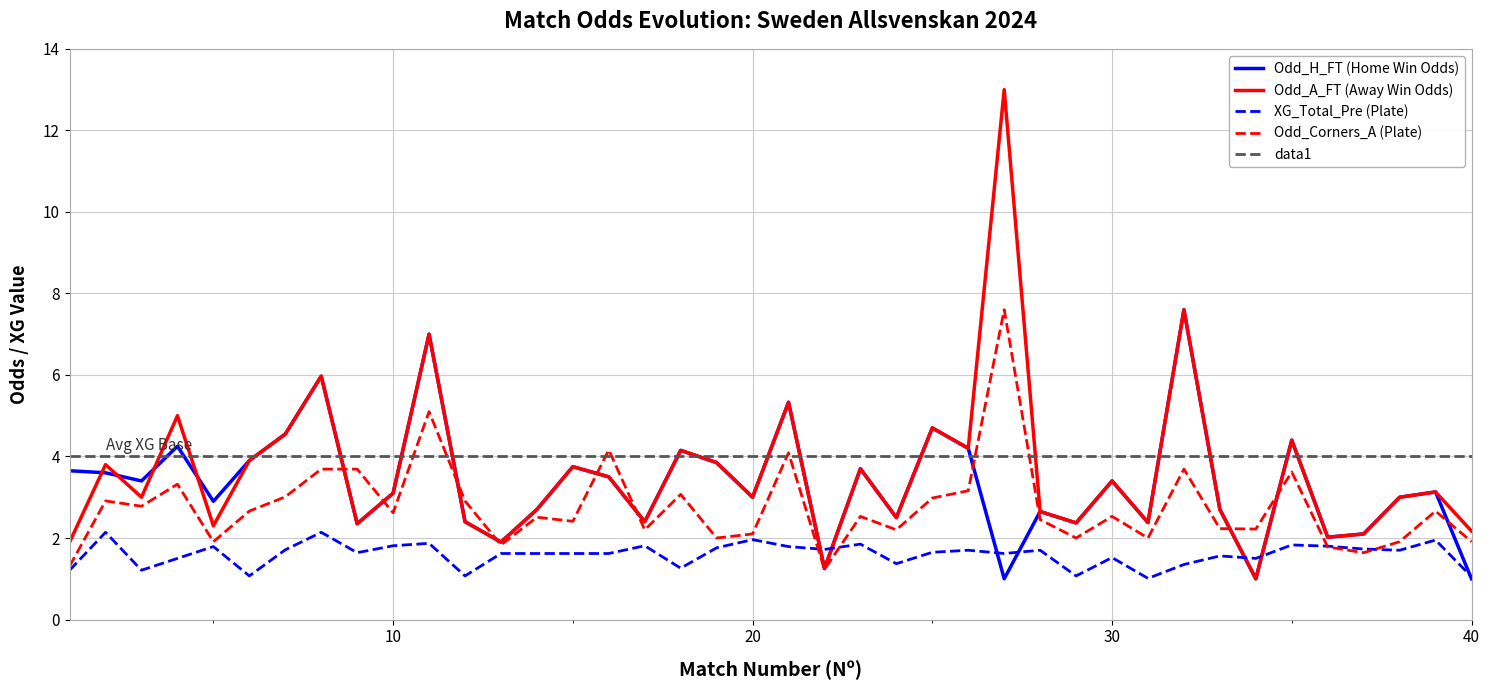

True or false: Odd_Corners_A and XG_Total_Pre intersect in this chart.

True